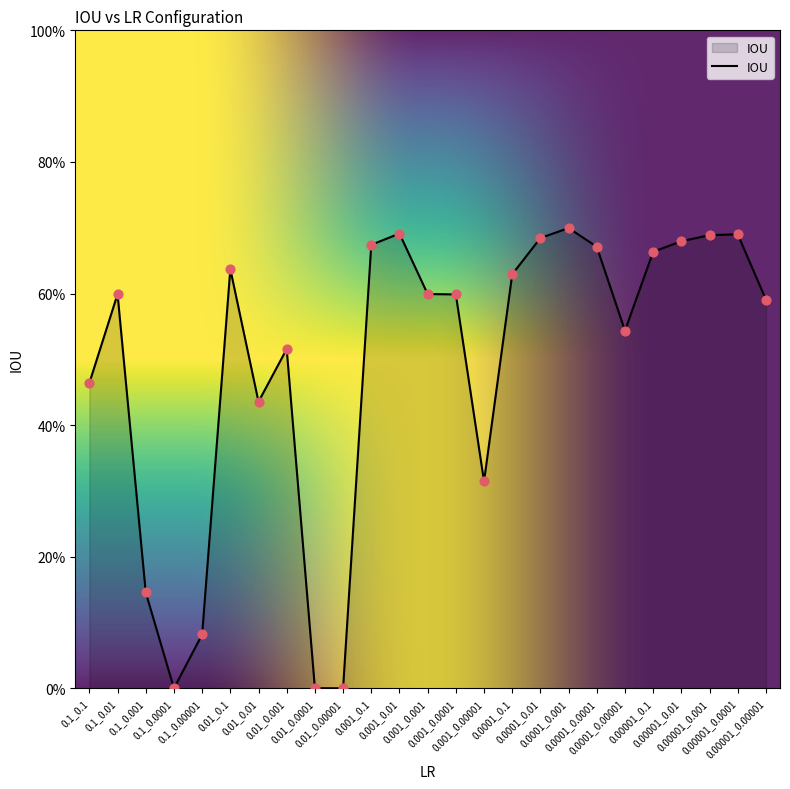

What is the change in value from 0.0001_0.00001 to 0.00001_0.001?

+0.1